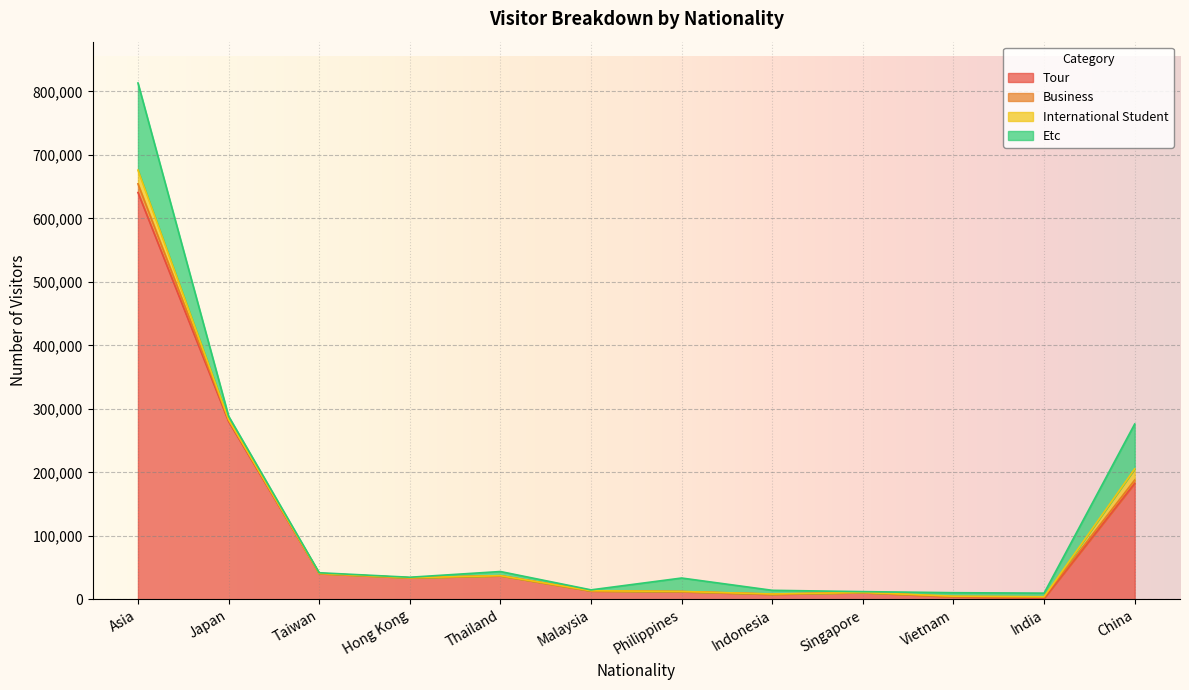

Reading left to right, transcribe all the data shown in this chart.

Tour: Asia=640824	Japan=280541	Taiwan=40832	Hong Kong=34061	Thailand=37354	Malaysia=13455	Philippines=12285	Indonesia=8166	Singapore=10840	Vietnam=4111	India=1833	China=182850
Business: Asia=13700	Japan=1957	Taiwan=54	Hong Kong=35	Thailand=47	Malaysia=83	Philippines=217	Indonesia=307	Singapore=136	Vietnam=488	India=2293	China=5310
International Student: Asia=21559	Japan=976	Taiwan=267	Hong Kong=87	Thailand=122	Malaysia=234	Philippines=125	Indonesia=142	Singapore=35	Vietnam=595	India=88	China=17532
Etc: Asia=137269	Japan=5280	Taiwan=948	Hong Kong=803	Thailand=6486	Malaysia=1354	Philippines=21149	Indonesia=5811	Singapore=1357	Vietnam=5472	India=5753	China=70640